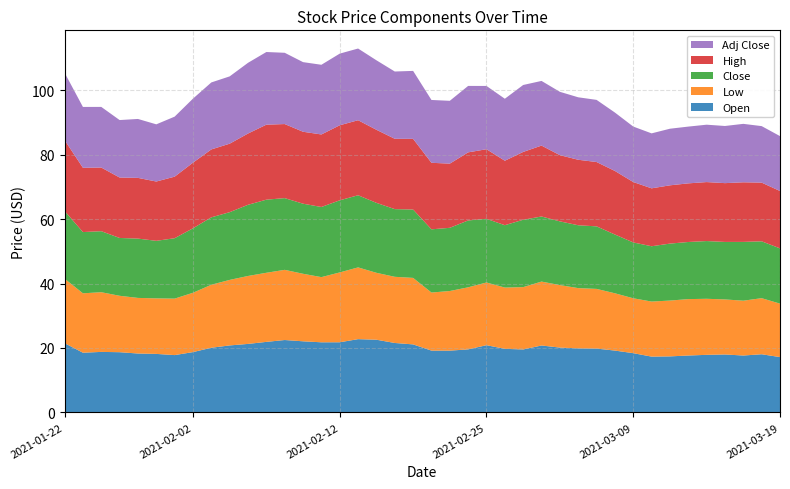

Reading left to right, what are all the values shown in this chart?

Open: 2021-01-22=21.5	2021-01-25=18.5	2021-01-26=18.8	2021-01-27=18.7	2021-01-28=18.3	2021-01-29=18.2	2021-02-01=17.8	2021-02-02=18.7	2021-02-03=20.1	2021-02-04=20.8	2021-02-05=21.3	2021-02-08=21.9	2021-02-09=22.5	2021-02-10=22.1	2021-02-11=21.8	2021-02-12=21.8	2021-02-16=22.7	2021-02-17=22.6	2021-02-18=21.6	2021-02-19=21.1	2021-02-22=19.2	2021-02-23=19.2	2021-02-24=19.6	2021-02-25=20.9	2021-02-26=19.7	2021-03-01=19.5	2021-03-02=20.8	2021-03-03=20.1	2021-03-04=19.9	2021-03-05=19.8	2021-03-08=19.2	2021-03-09=18.4	2021-03-10=17.3	2021-03-11=17.4	2021-03-12=17.7	2021-03-15=17.9	2021-03-16=18.0	2021-03-17=17.7	2021-03-18=18.1	2021-03-19=17.2
Low: 2021-01-22=20.0	2021-01-25=18.4	2021-01-26=18.5	2021-01-27=17.5	2021-01-28=17.2	2021-01-29=17.2	2021-02-01=17.5	2021-02-02=18.4	2021-02-03=19.6	2021-02-04=20.3	2021-02-05=21.1	2021-02-08=21.4	2021-02-09=21.8	2021-02-10=20.9	2021-02-11=20.2	2021-02-12=21.7	2021-02-16=22.3	2021-02-17=20.8	2021-02-18=20.5	2021-02-19=20.6	2021-02-22=18.0	2021-02-23=18.5	2021-02-24=19.2	2021-02-25=19.5	2021-02-26=19.0	2021-03-01=19.3	2021-03-02=19.8	2021-03-03=19.4	2021-03-04=18.7	2021-03-05=18.5	2021-03-08=17.8	2021-03-09=17.0	2021-03-10=17.1	2021-03-11=17.3	2021-03-12=17.5	2021-03-15=17.4	2021-03-16=17.1	2021-03-17=17.0	2021-03-18=17.4	2021-03-19=16.6
Close: 2021-01-22=21.0	2021-01-25=19.0	2021-01-26=18.9	2021-01-27=17.9	2021-01-28=18.4	2021-01-29=17.9	2021-02-01=18.7	2021-02-02=20.0	2021-02-03=20.9	2021-02-04=21.0	2021-02-05=22.1	2021-02-08=22.7	2021-02-09=22.2	2021-02-10=21.7	2021-02-11=21.8	2021-02-12=22.4	2021-02-16=22.4	2021-02-17=21.7	2021-02-18=21.0	2021-02-19=21.2	2021-02-22=19.6	2021-02-23=19.6	2021-02-24=20.7	2021-02-25=19.8	2021-02-26=19.4	2021-03-01=20.9	2021-03-02=20.2	2021-03-03=19.8	2021-03-04=19.5	2021-03-05=19.4	2021-03-08=18.2	2021-03-09=17.3	2021-03-10=17.2	2021-03-11=17.7	2021-03-12=17.7	2021-03-15=17.9	2021-03-16=17.8	2021-03-17=18.2	2021-03-18=17.6	2021-03-19=17.1
High: 2021-01-22=22.0	2021-01-25=19.9	2021-01-26=19.8	2021-01-27=18.8	2021-01-28=18.8	2021-01-29=18.4	2021-02-01=19.1	2021-02-02=20.4	2021-02-03=21.1	2021-02-04=21.2	2021-02-05=22.1	2021-02-08=23.3	2021-02-09=23.0	2021-02-10=22.3	2021-02-11=22.5	2021-02-12=23.3	2021-02-16=23.3	2021-02-17=22.7	2021-02-18=21.8	2021-02-19=21.9	2021-02-22=20.6	2021-02-23=19.9	2021-02-24=21.1	2021-02-25=21.6	2021-02-26=20.0	2021-03-01=21.0	2021-03-02=22.0	2021-03-03=20.5	2021-03-04=20.3	2021-03-05=20.0	2021-03-08=19.7	2021-03-09=18.7	2021-03-10=18.0	2021-03-11=18.1	2021-03-12=18.2	2021-03-15=18.3	2021-03-16=18.2	2021-03-17=18.5	2021-03-18=18.2	2021-03-19=17.8
Adj Close: 2021-01-22=20.9	2021-01-25=18.9	2021-01-26=18.8	2021-01-27=17.8	2021-01-28=18.3	2021-01-29=17.7	2021-02-01=18.6	2021-02-02=19.9	2021-02-03=20.8	2021-02-04=20.9	2021-02-05=21.9	2021-02-08=22.5	2021-02-09=22.1	2021-02-10=21.6	2021-02-11=21.6	2021-02-12=22.2	2021-02-16=22.2	2021-02-17=21.6	2021-02-18=20.9	2021-02-19=21.1	2021-02-22=19.5	2021-02-23=19.5	2021-02-24=20.6	2021-02-25=19.6	2021-02-26=19.2	2021-03-01=20.8	2021-03-02=20.1	2021-03-03=19.6	2021-03-04=19.4	2021-03-05=19.3	2021-03-08=18.1	2021-03-09=17.2	2021-03-10=17.1	2021-03-11=17.6	2021-03-12=17.6	2021-03-15=17.8	2021-03-16=17.7	2021-03-17=18.1	2021-03-18=17.5	2021-03-19=17.0